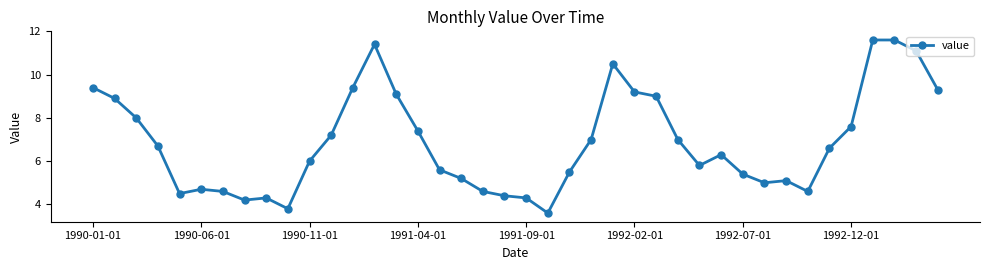

True or false: the data has more than 2 interior local peaks.

True